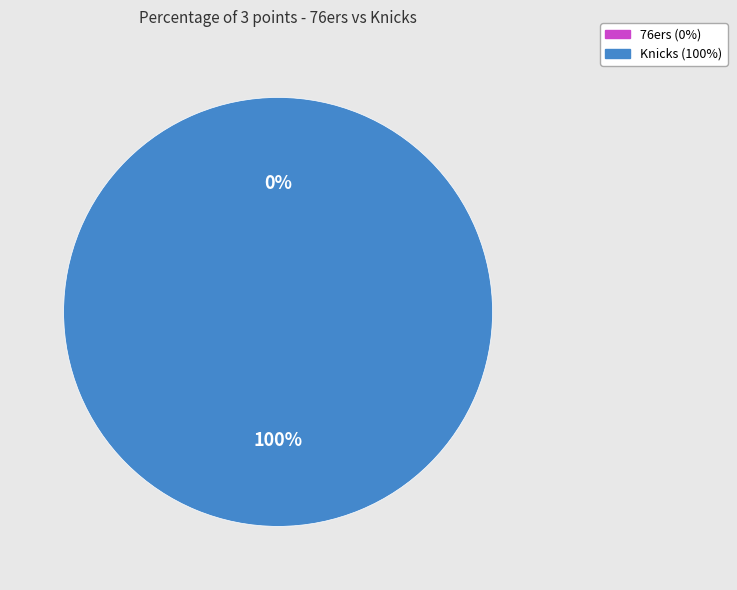

Is it true that 76ers is 0% of the pie?

True